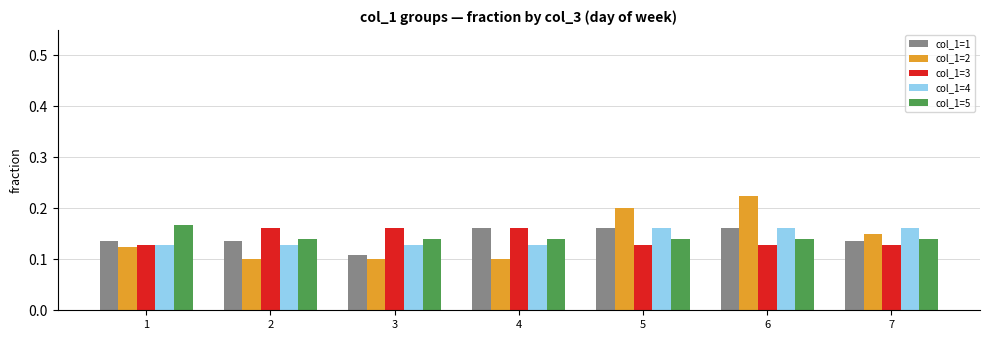

What is the total value across all series at 2?

0.7